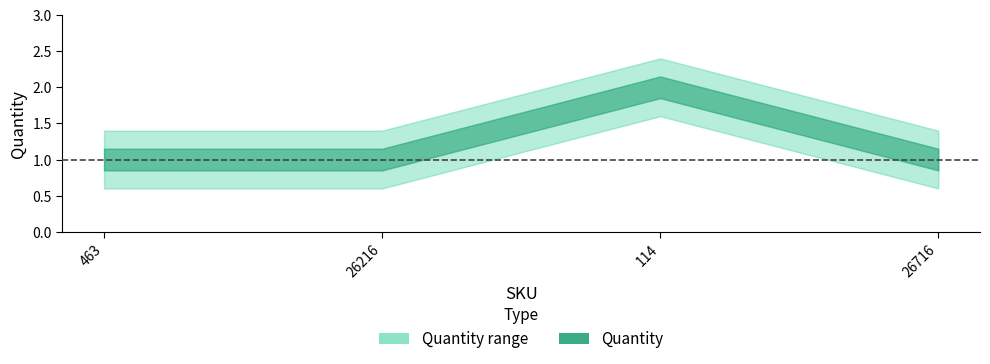

Between 114 and 463, which is larger?

114